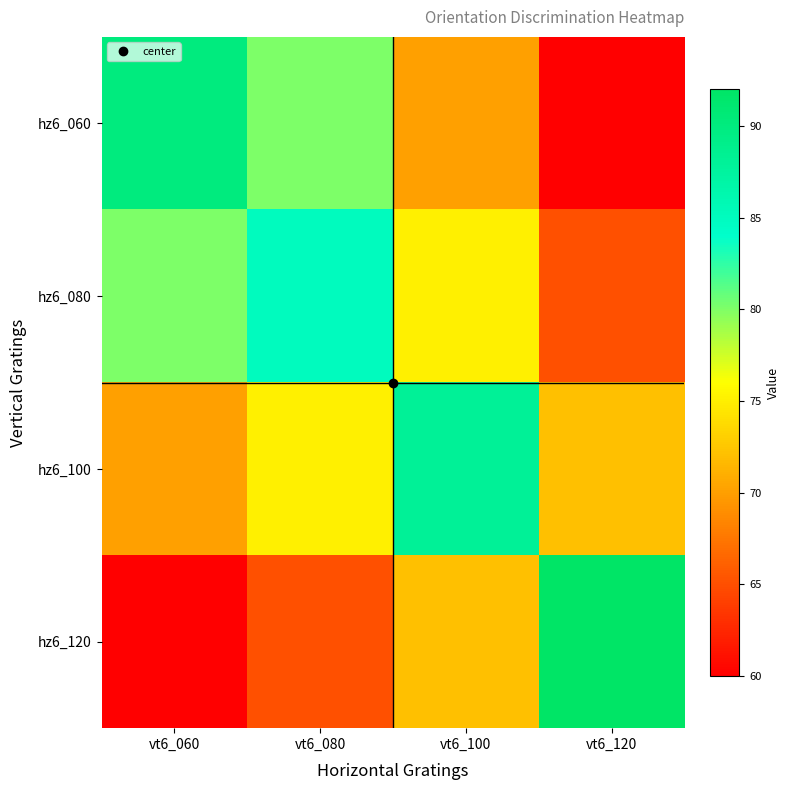

At which category does the chart reach its peak across all series?

vt6_120